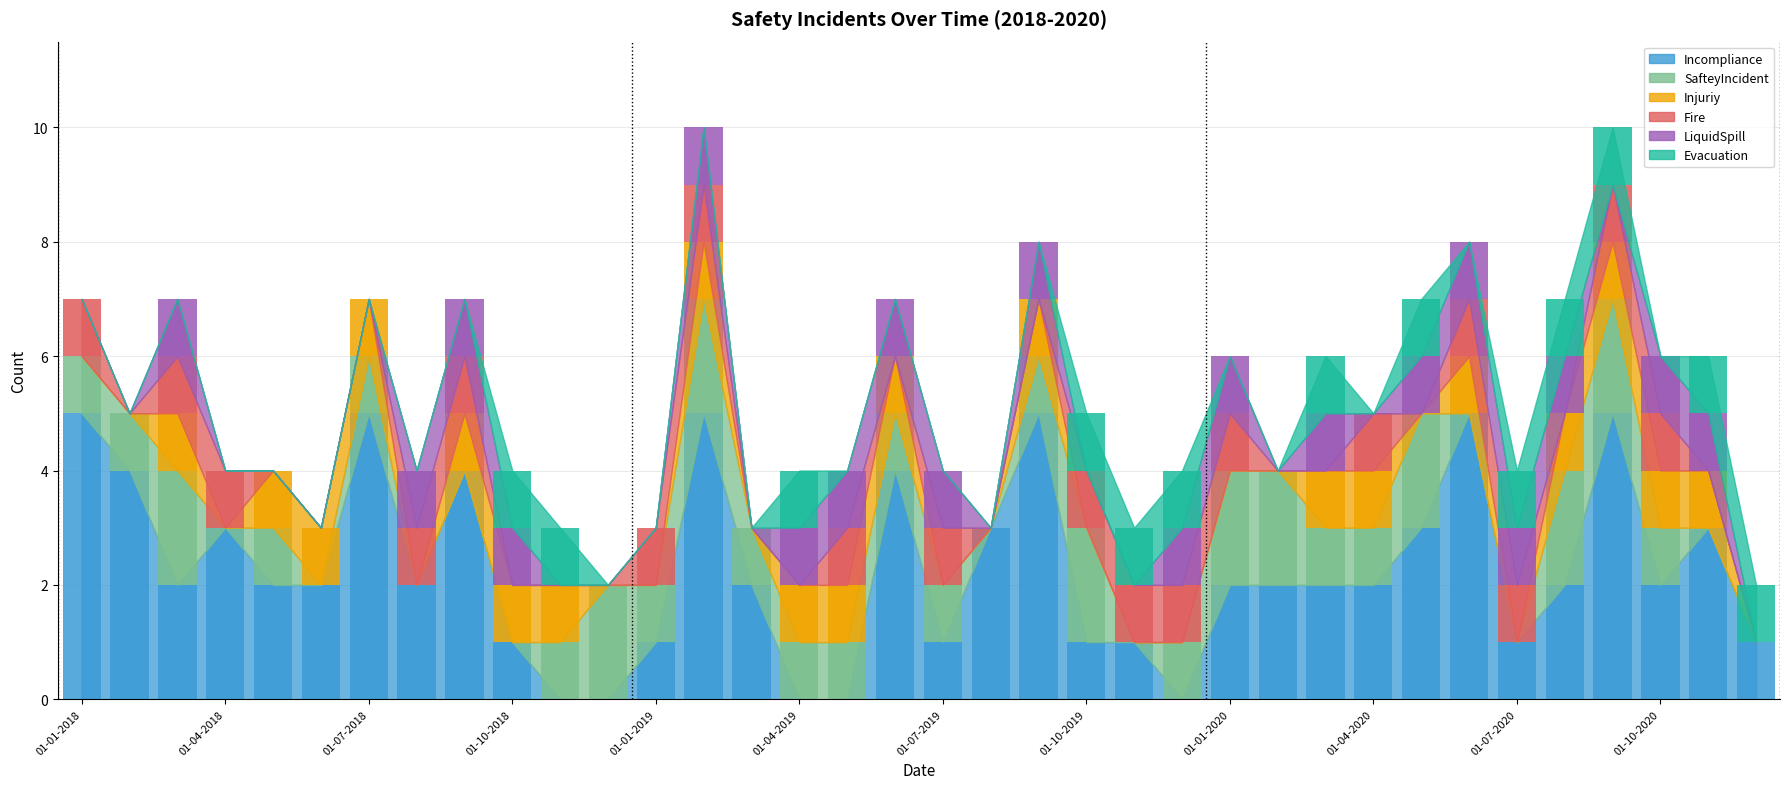

What is the total value across all series at 01-01-2019?

3